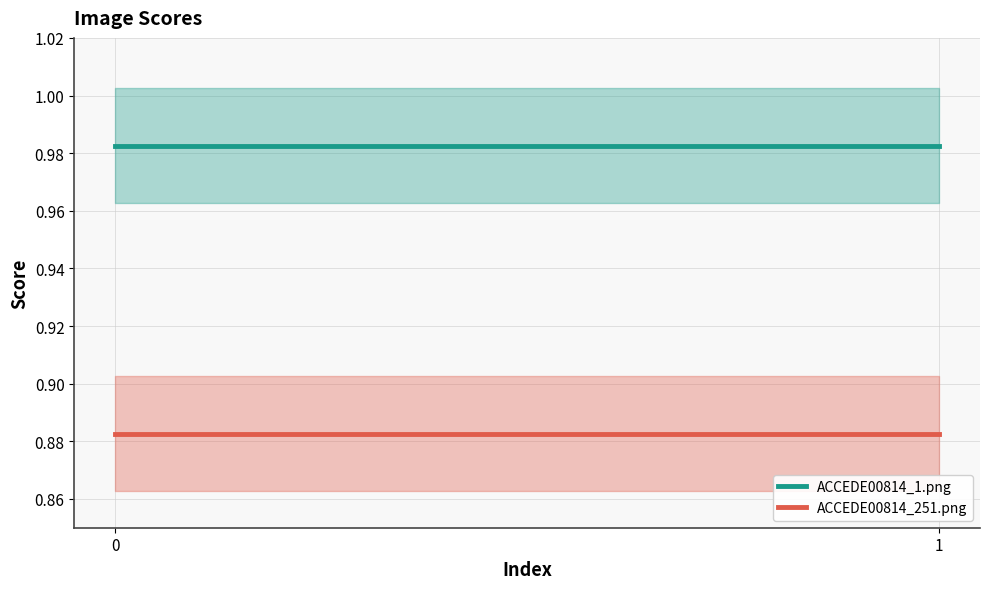

The ACCEDE00814_251.png series shows 1.5 at 1. True or false?

False